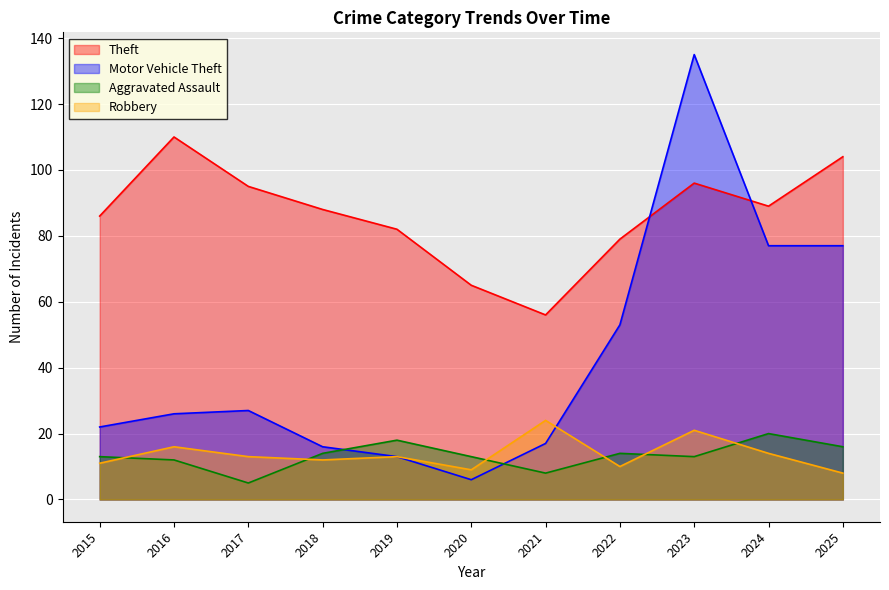

Which series changed the most between 2019 and 2021?

Theft